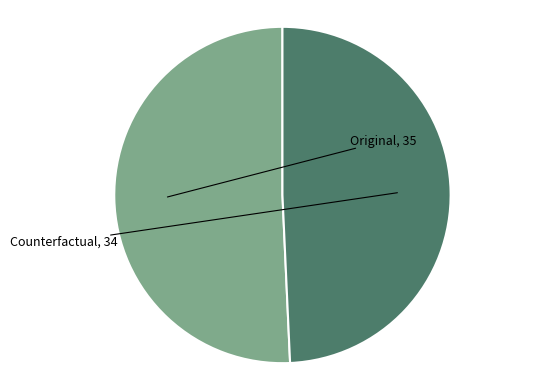

Is there a majority slice in this chart?

Yes